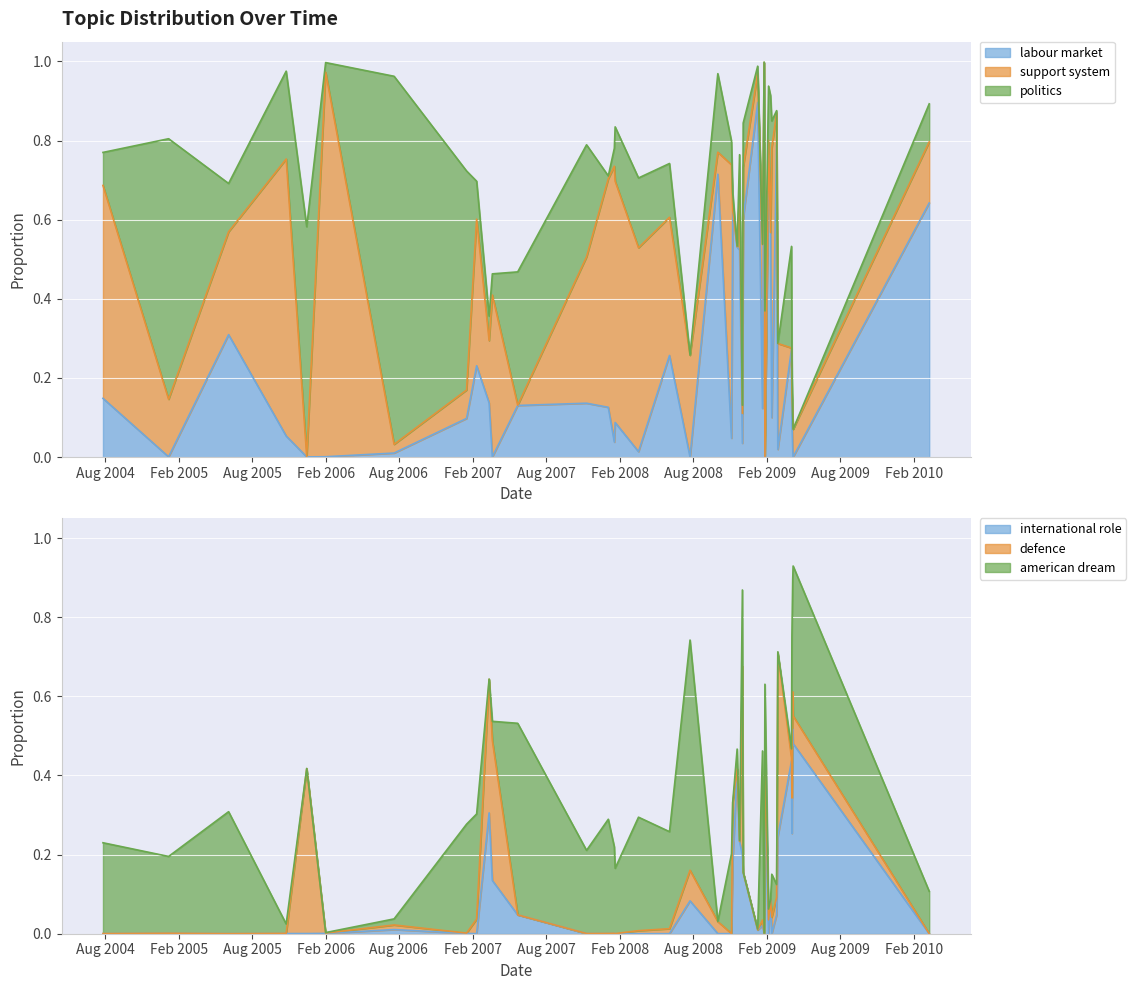

What are all the series names shown in the legend?

labour market, support system, politics, international role, defence, american dream